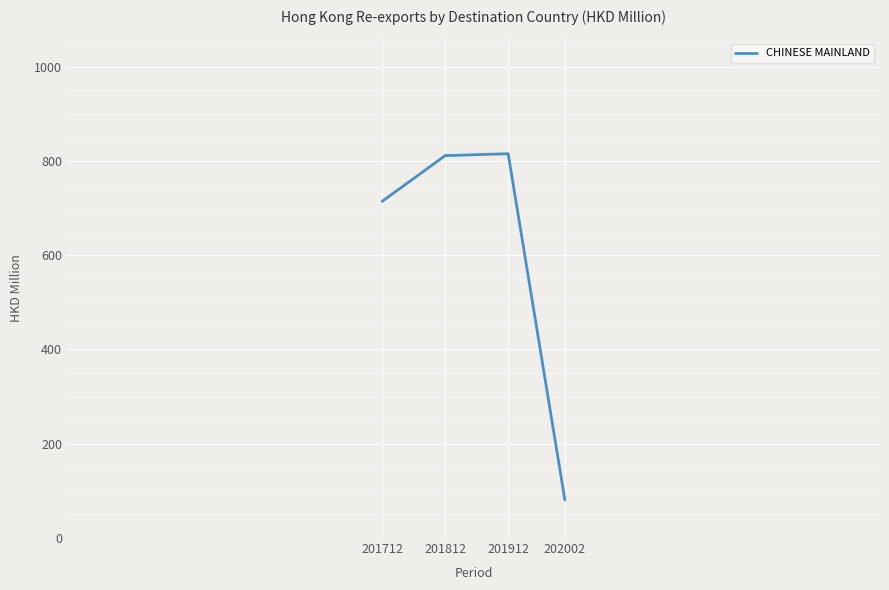

How many lines are shown in the chart?

1